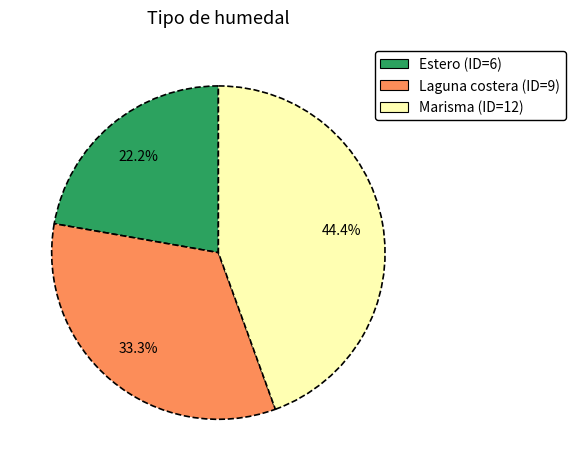

Does any single category account for the majority?

No